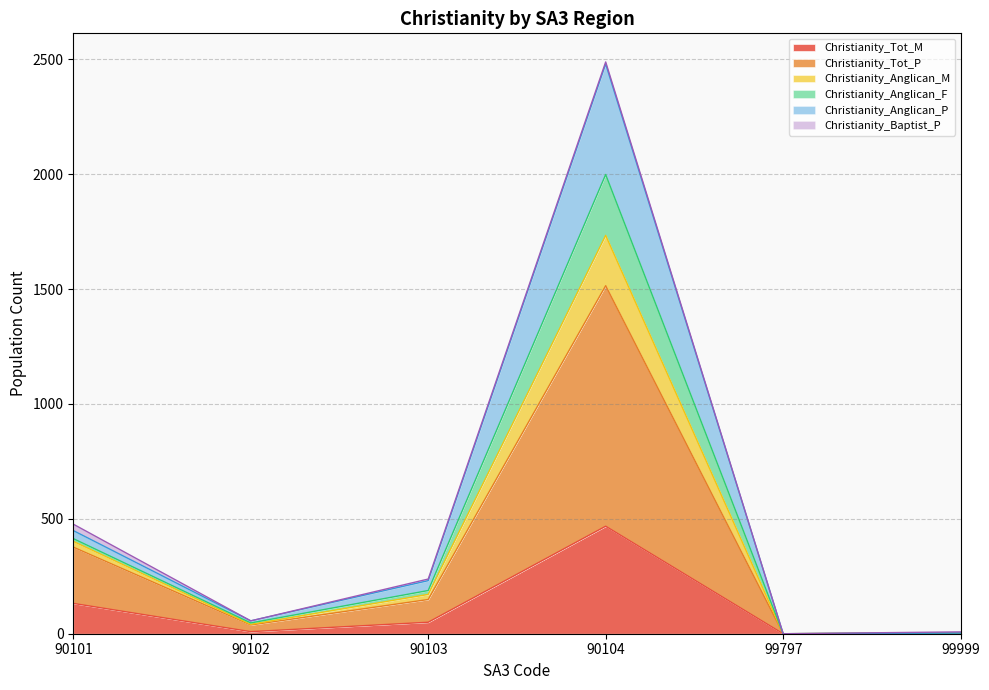

Which category has the highest value in the Christianity_Tot_M series?

90104